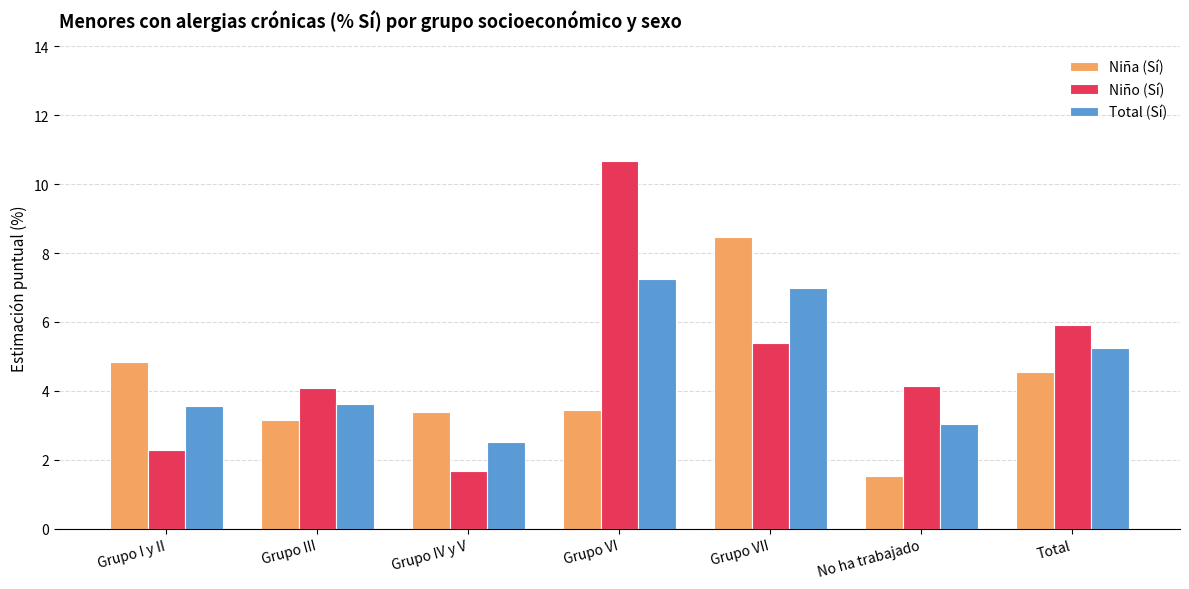

Read the Niño (Sí) value at Grupo VI.

10.7